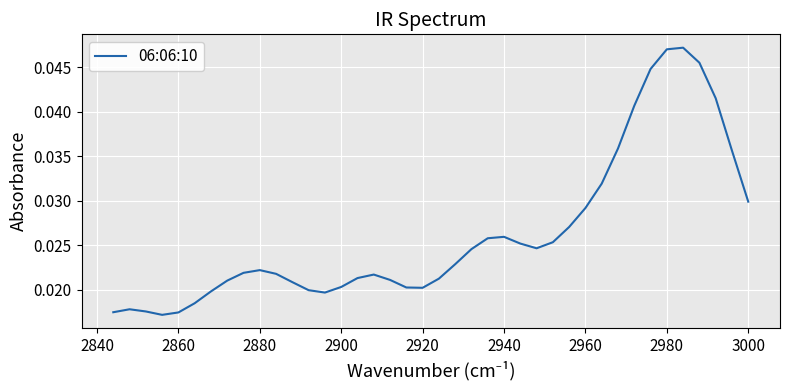

How many interior local peaks (higher than both neighbors) does the data have?

5